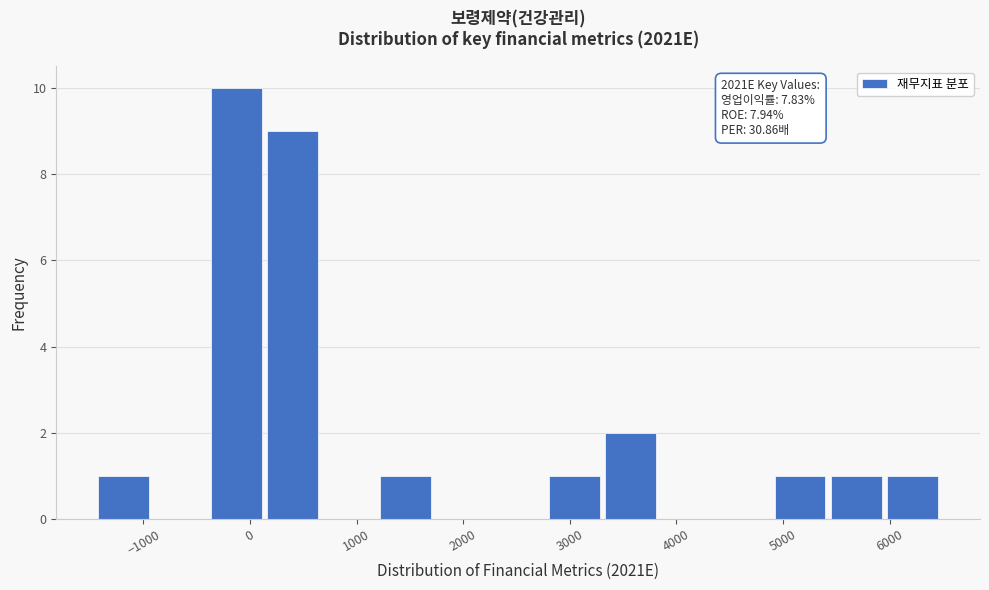

Over which range of the x-axis is the bar tallest?

-400 to 100